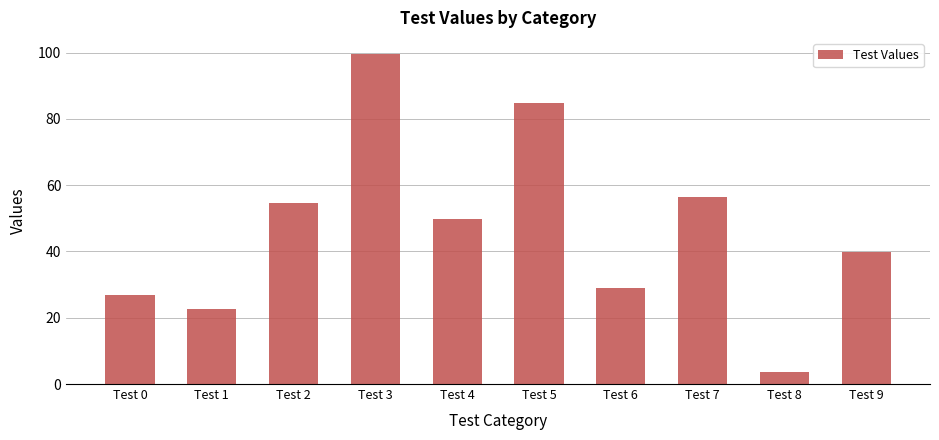

Rank the categories by value from lowest to highest.

Test 8, Test 1, Test 0, Test 6, Test 9, Test 4, Test 2, Test 7, Test 5, Test 3